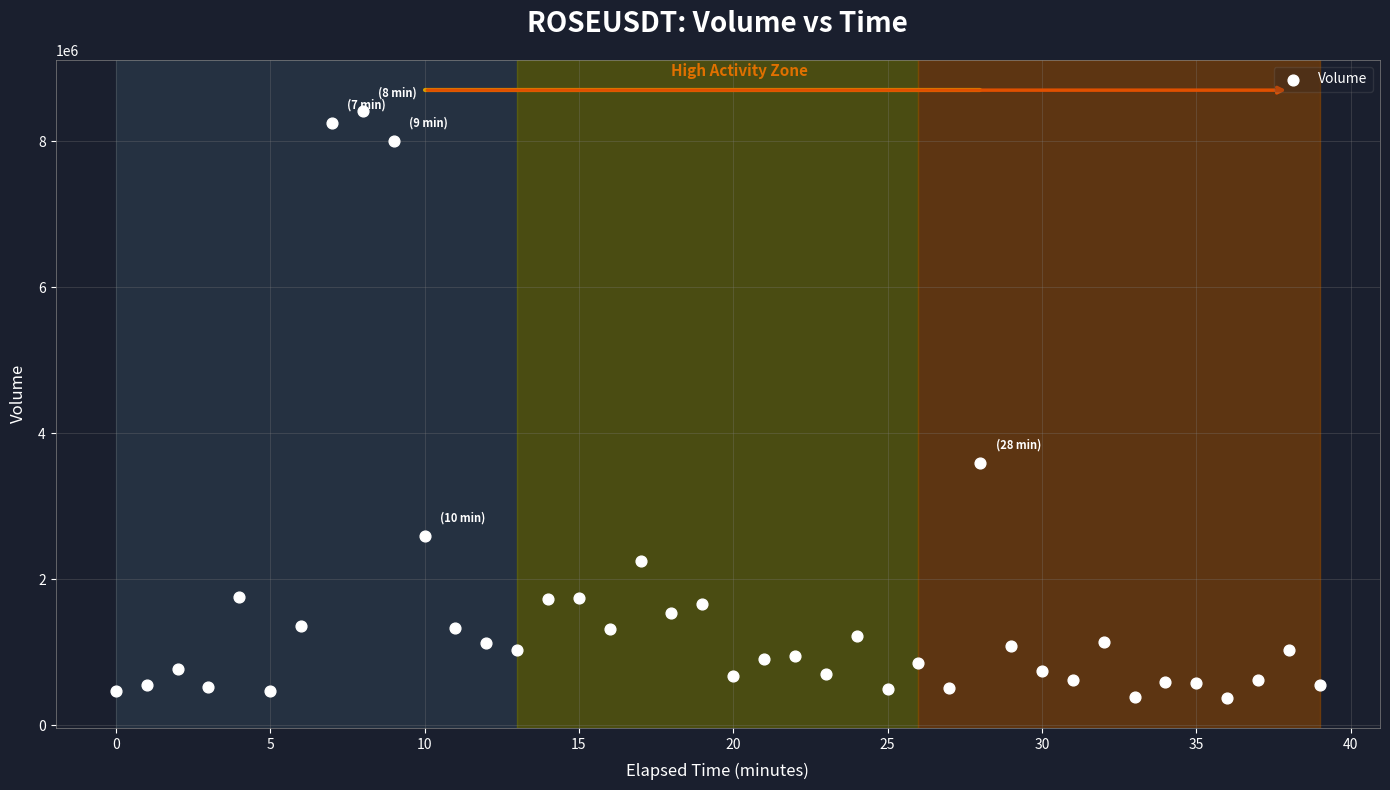

What Y value in the scatter plot is closest to 4395969?

3591527